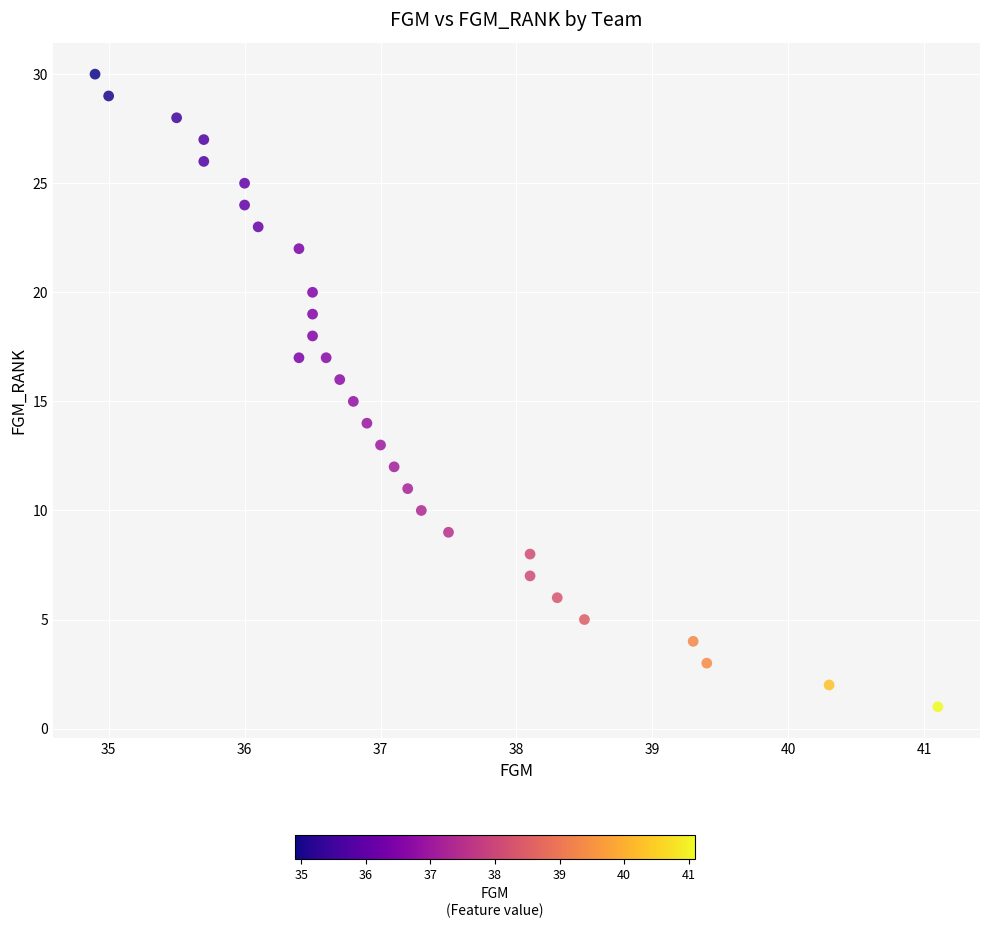

What is the range of Y values (max minus min)?

29